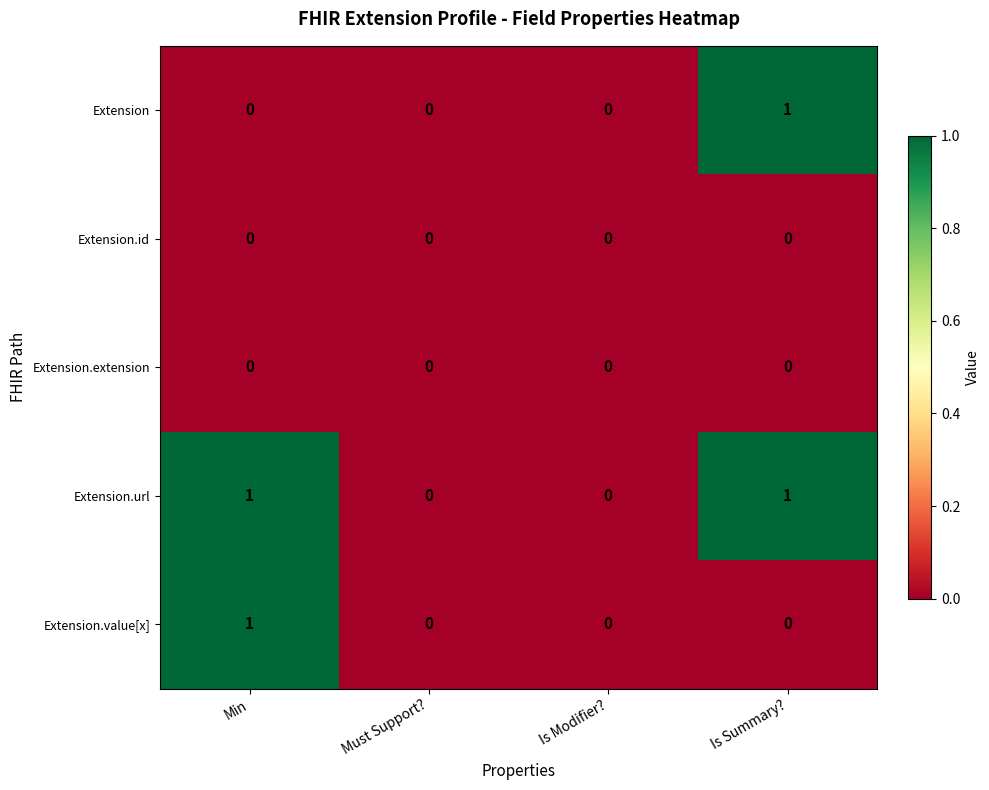

What is the maximum value shown in the chart?

1